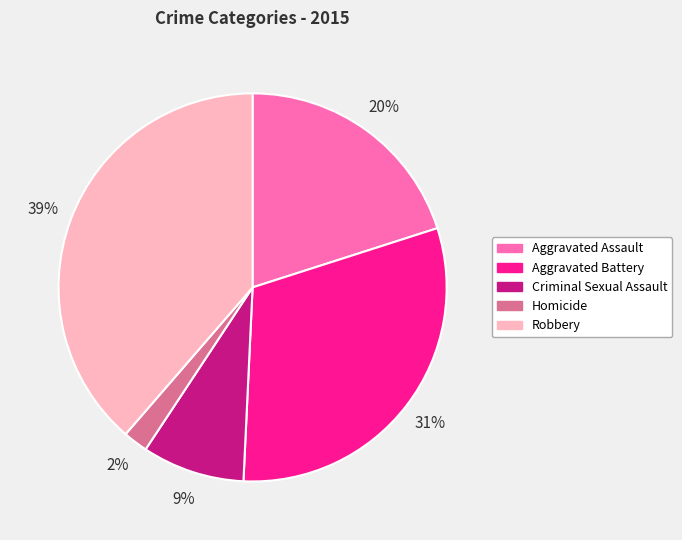

To the nearest percent, what is the difference between the largest and smallest slice percentages?

37%